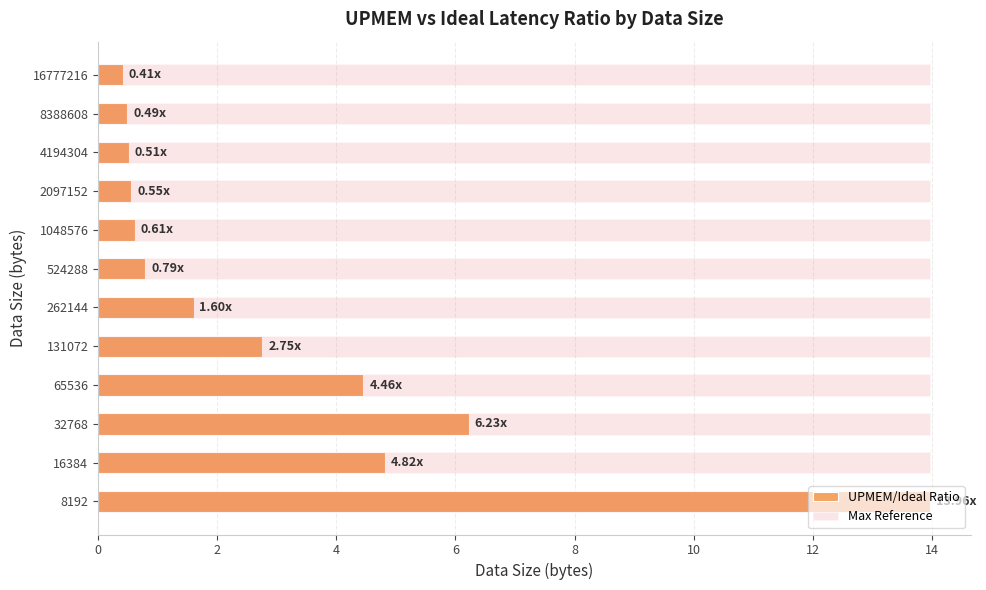

How many values in the UPMEM/Ideal Ratio series exceed 1?

6